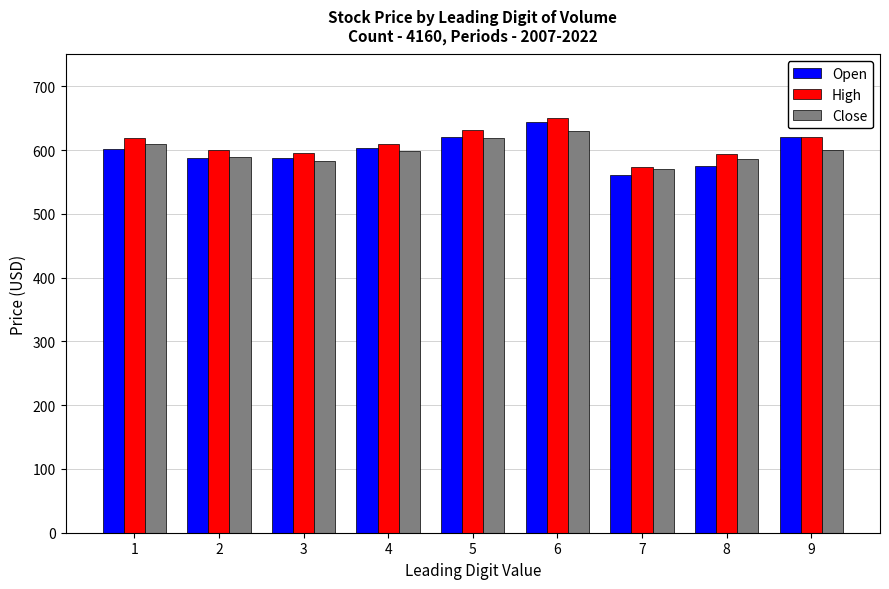

The Open series shows 357.0 at 8. True or false?

False